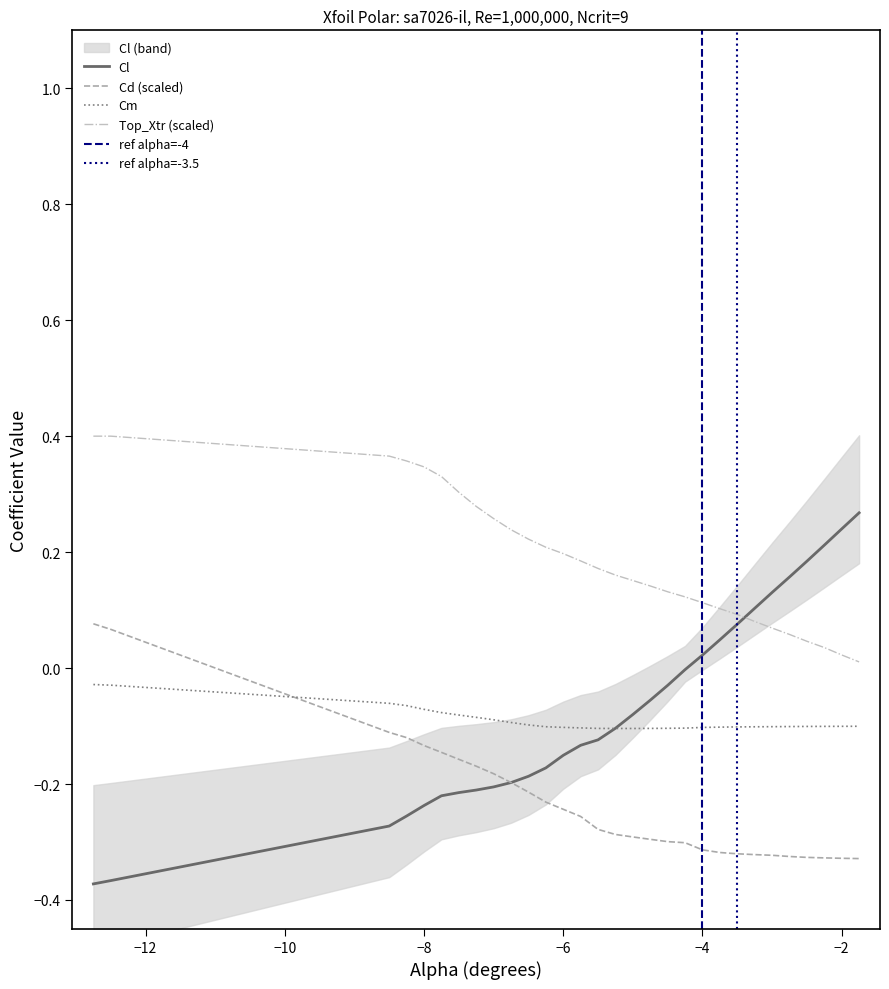

Reading left to right, what are all the values shown in this chart?

Cl: -0.4	-0.4	-0.3	-0.3	-0.2	-0.2	-0.2	-0.2	-0.2	-0.2	-0.2	-0.2	-0.2	-0.1	-0.1	-0.1	-0.1	-0.1	-0.0	-0.0	0.0	0.0	0.1	0.1	0.1	0.2	0.2	0.2	0.2	0.3
Cd: 0.1	0.1	-0.1	-0.1	-0.1	-0.1	-0.2	-0.2	-0.2	-0.2	-0.2	-0.2	-0.2	-0.3	-0.3	-0.3	-0.3	-0.3	-0.3	-0.3	-0.3	-0.3	-0.3	-0.3	-0.3	-0.3	-0.3	-0.3	-0.3	-0.3
Cm: -0.0	-0.0	-0.1	-0.1	-0.1	-0.1	-0.1	-0.1	-0.1	-0.1	-0.1	-0.1	-0.1	-0.1	-0.1	-0.1	-0.1	-0.1	-0.1	-0.1	-0.1	-0.1	-0.1	-0.1	-0.1	-0.1	-0.1	-0.1	-0.1	-0.1
Top_Xtr: 0.4	0.4	0.4	0.4	0.3	0.3	0.3	0.3	0.3	0.2	0.2	0.2	0.2	0.2	0.2	0.2	0.2	0.1	0.1	0.1	0.1	0.1	0.1	0.1	0.1	0.1	0.0	0.0	0.0	0.0